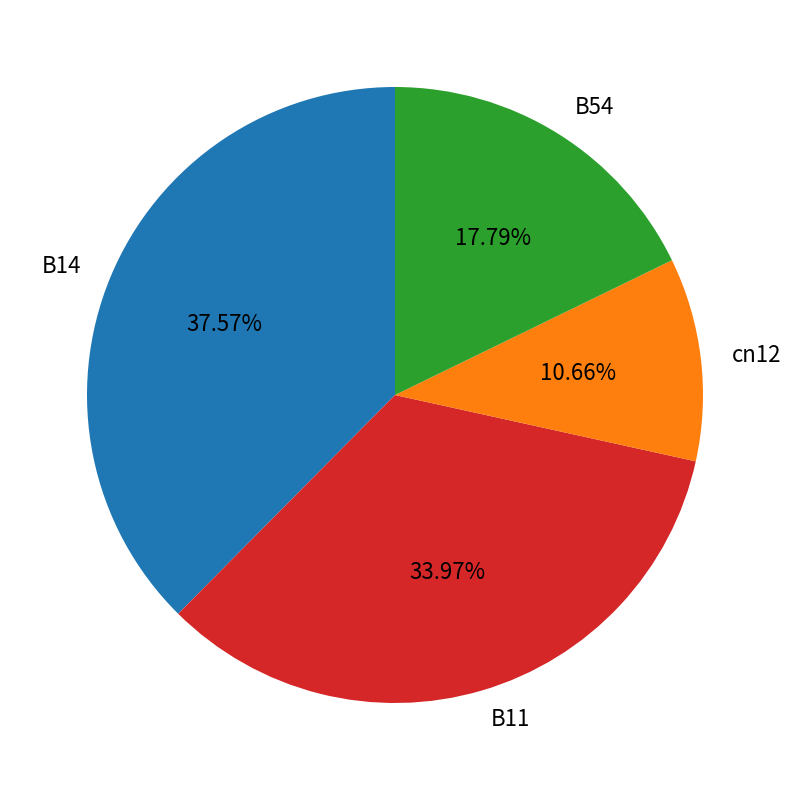

Is there any slice that represents more than half of the pie?

No